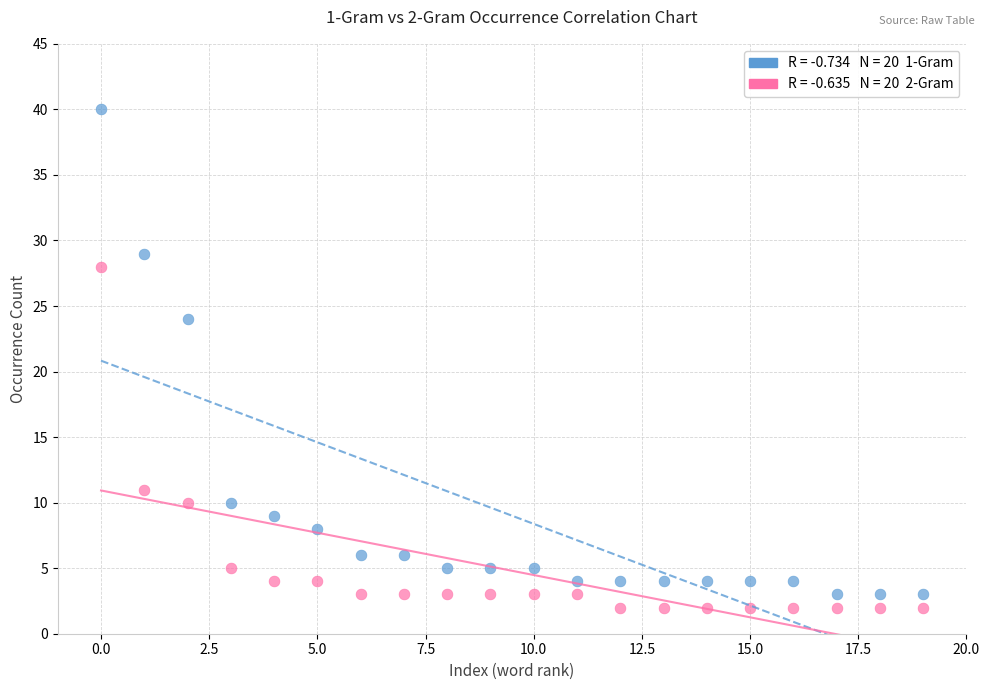

Across all data points, what is the range of Y values (max minus min)?

38